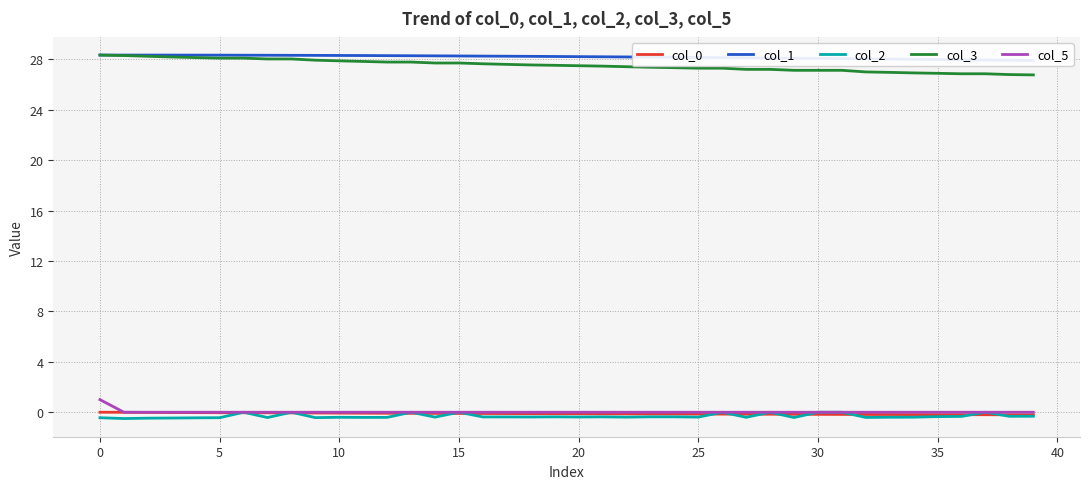

What is the total value across all series at 28?

55.1